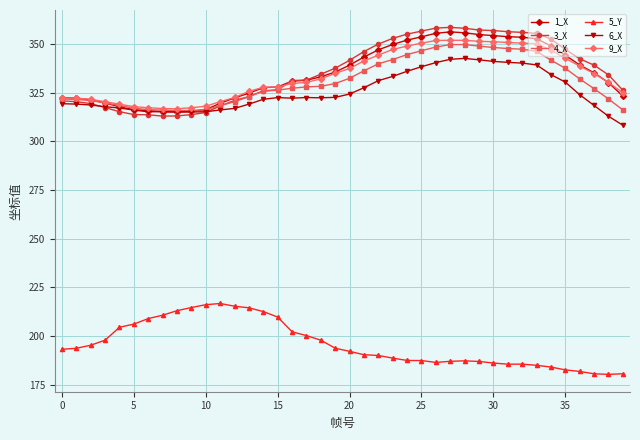

True or false: 6_X has more than 0 interior local peaks.

True